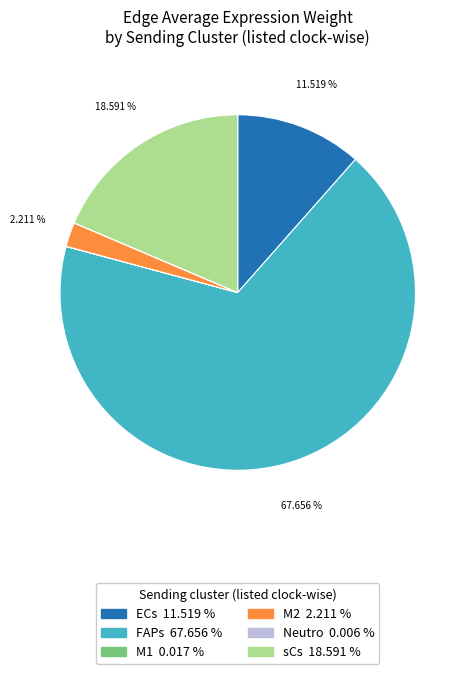

Is sCs the majority of the pie?

No